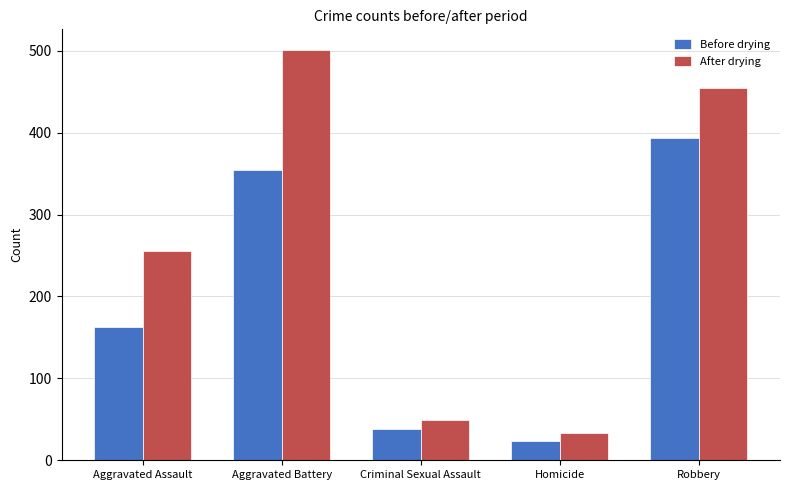

The After drying series shows 295 at Robbery. True or false?

False